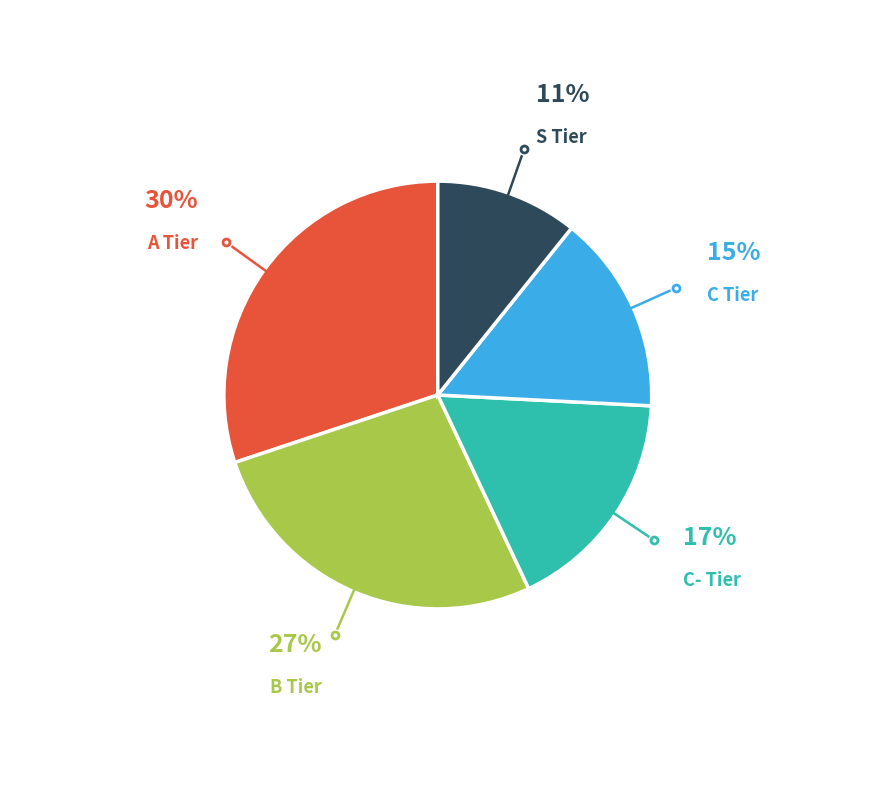

To the nearest percent, what is the difference between the largest and smallest slice percentages?

19%